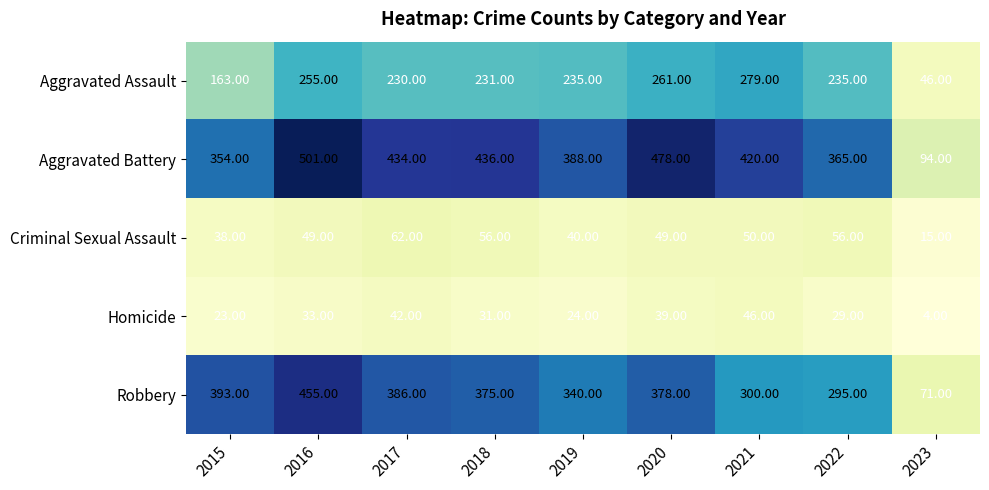

What is the total value across all series at 2018?

1129